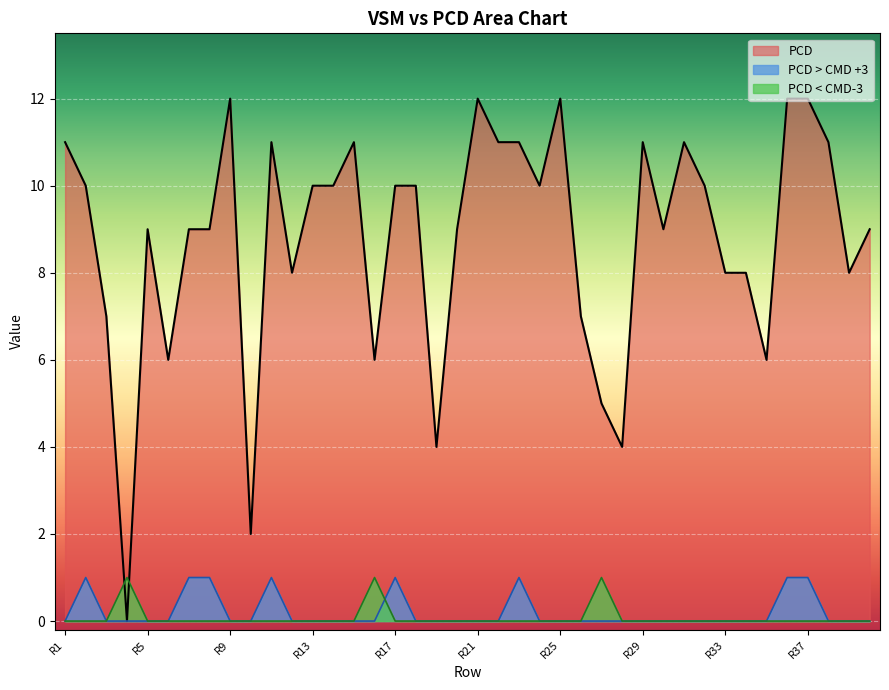

Where is PCD nearest to the value 6?

R6